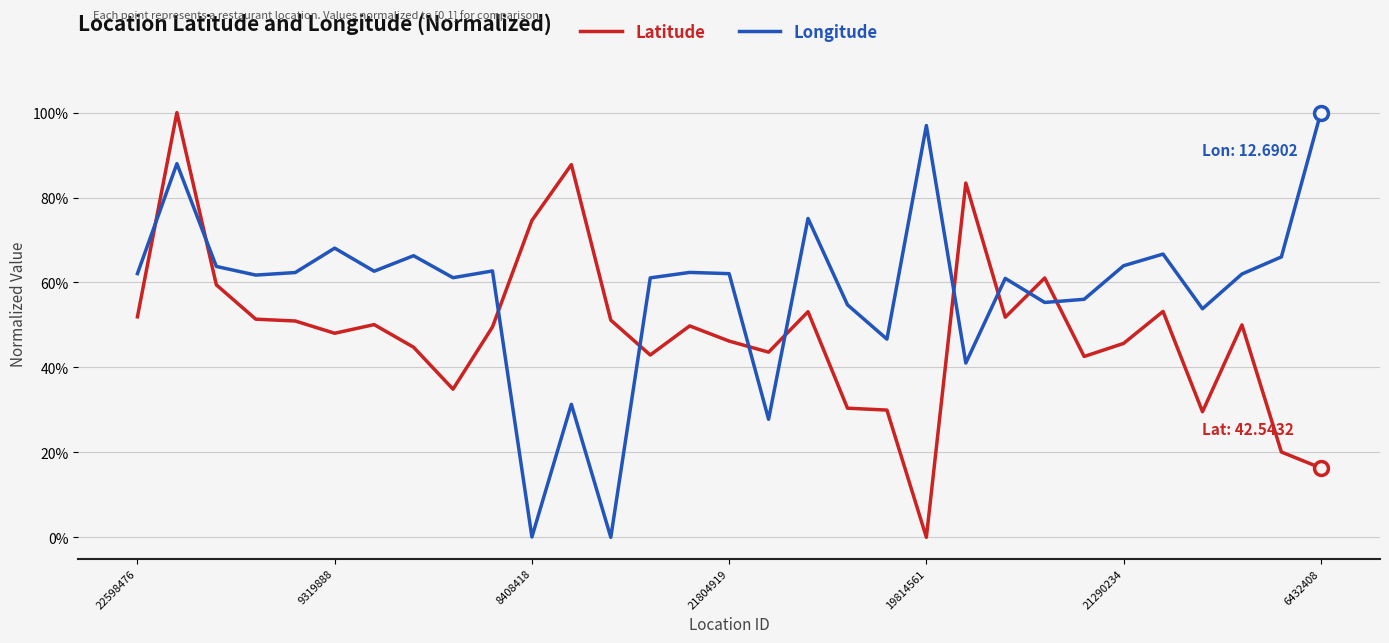

What are all the series names shown in the legend?

Latitude, Longitude